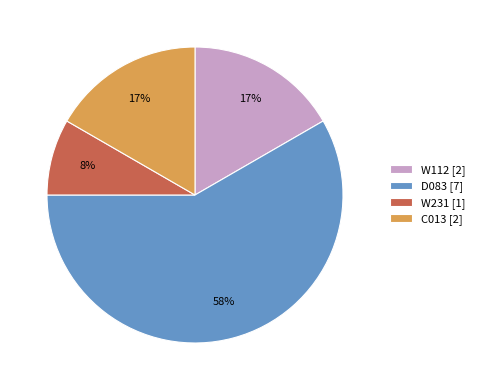

How many segments does this pie chart have?

4